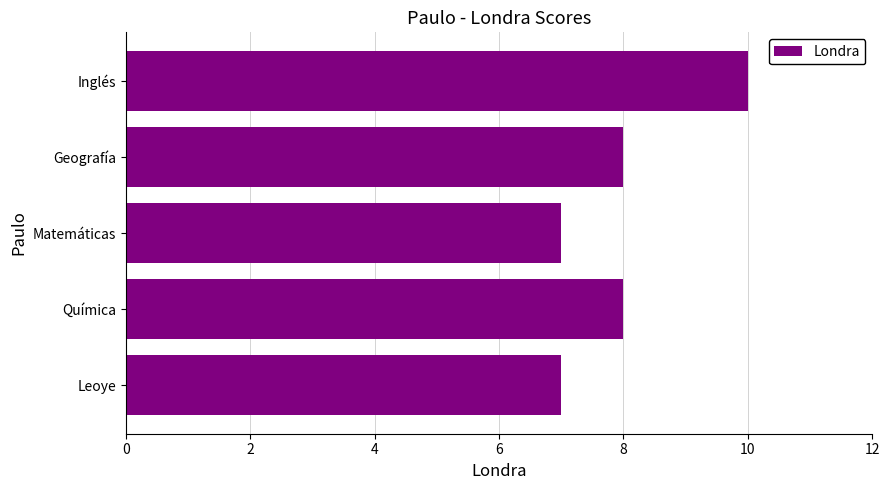

What is the greatest value displayed?

10